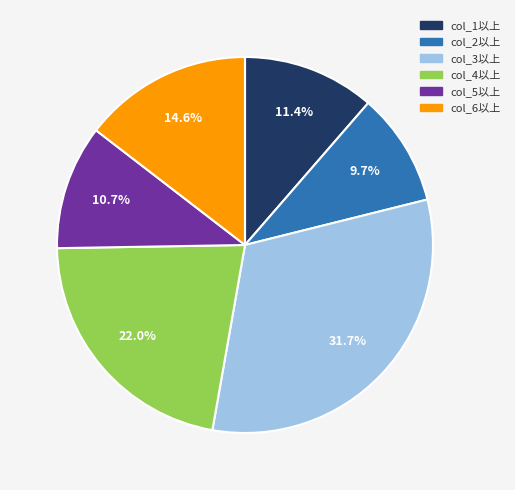

Is there a majority slice in this chart?

No